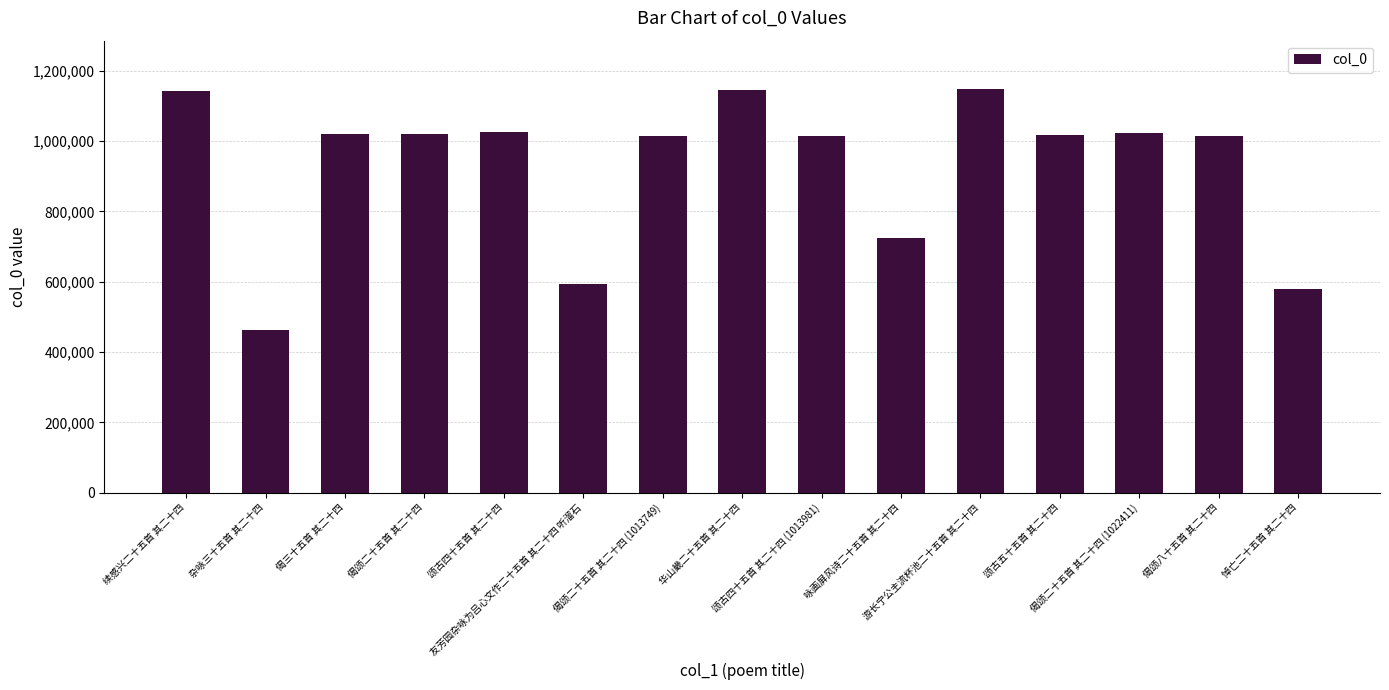

What is the value of the 2nd bar from the left?

461711